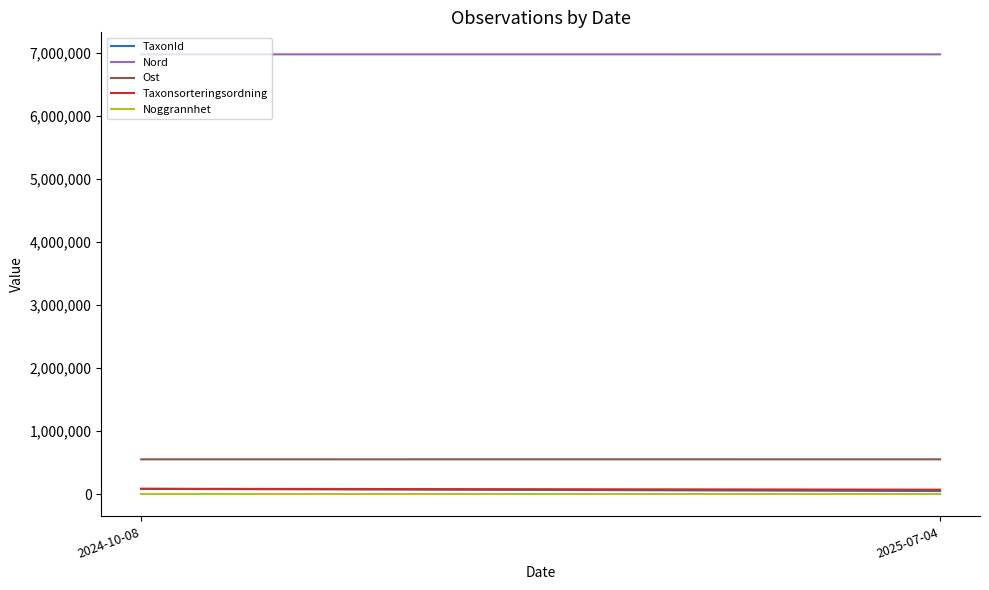

At which category is the sum across all series the highest?

2024-10-08